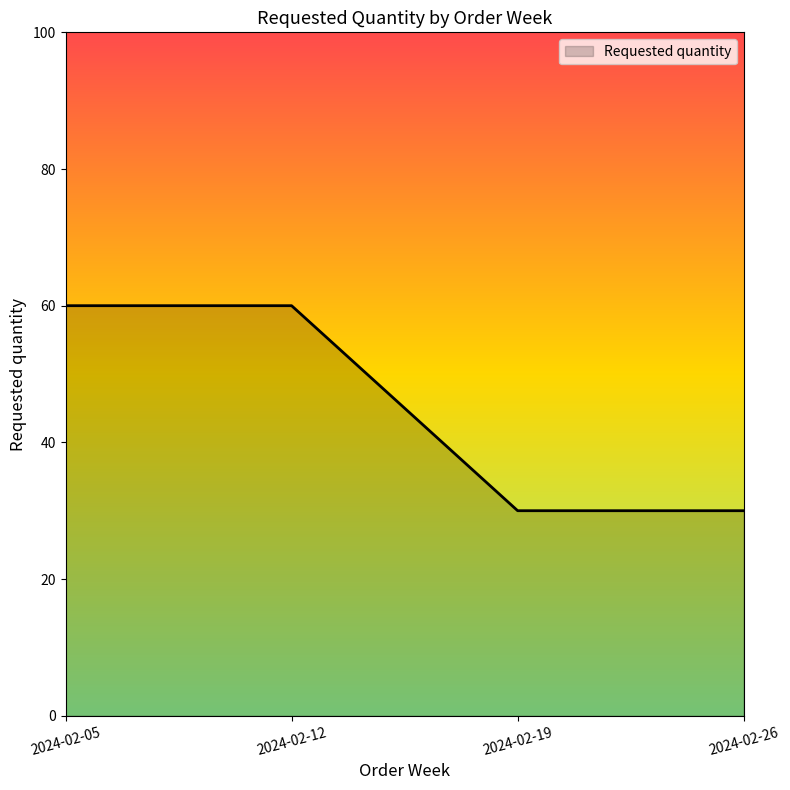

How many lines are shown in the chart?

1